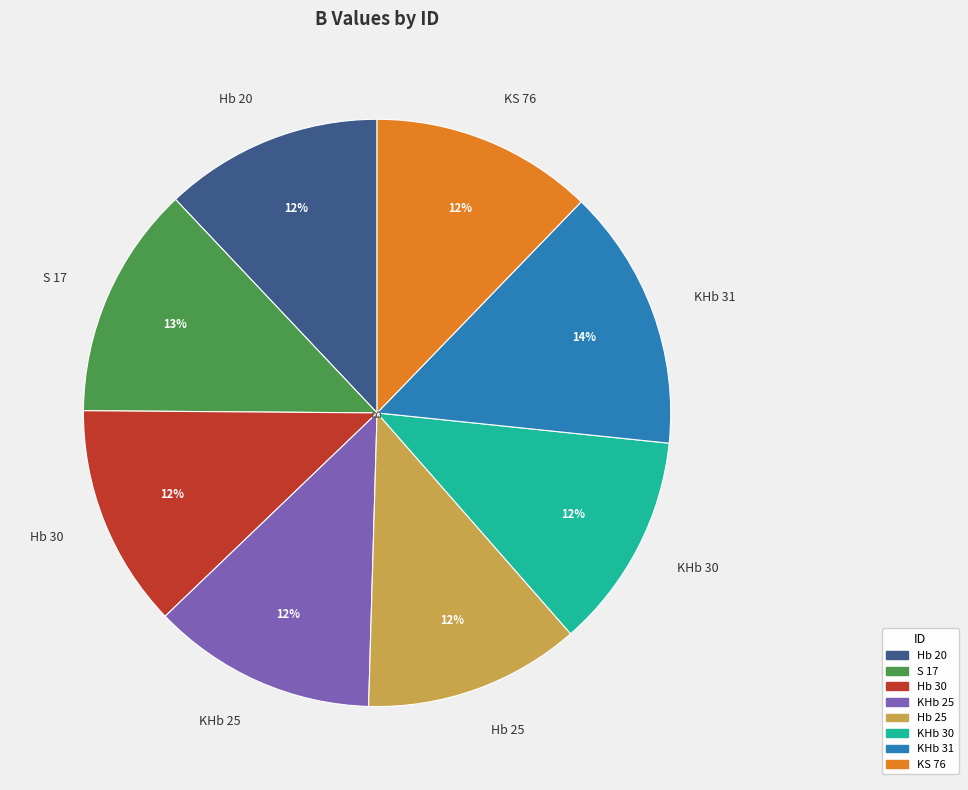

To the nearest percent, what percentage of the pie is KS 76?

12%